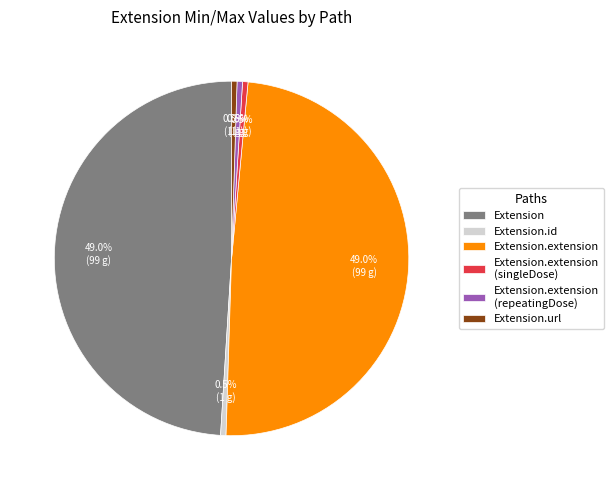

To the nearest percent, what is the average slice percentage?

17%